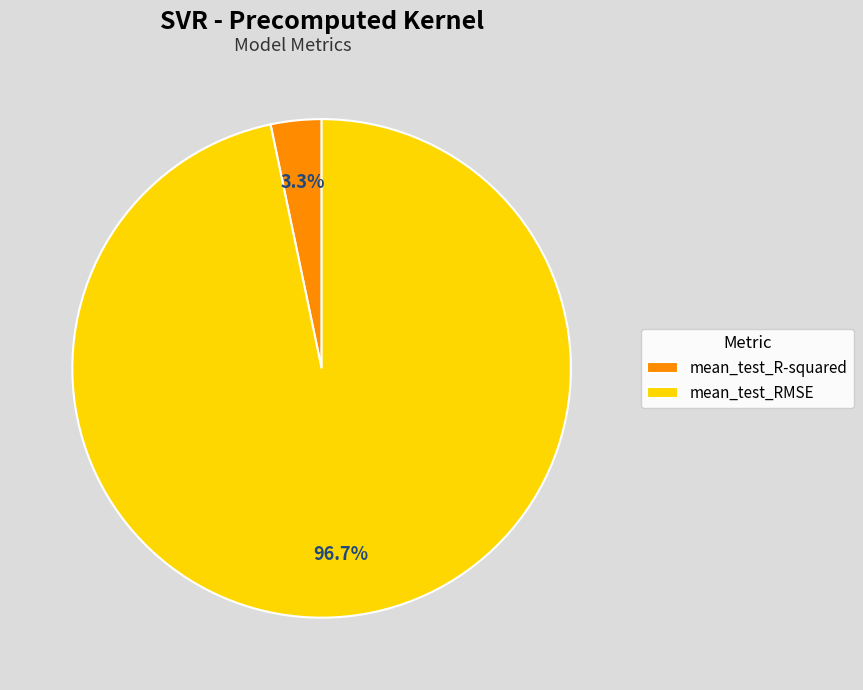

To the nearest percent, what is the difference between the largest and smallest slice percentages?

93%